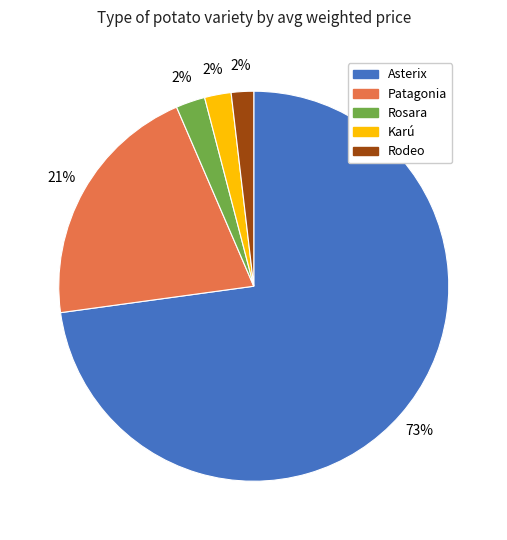

True or false: Rodeo accounts for 2% of the total.

True